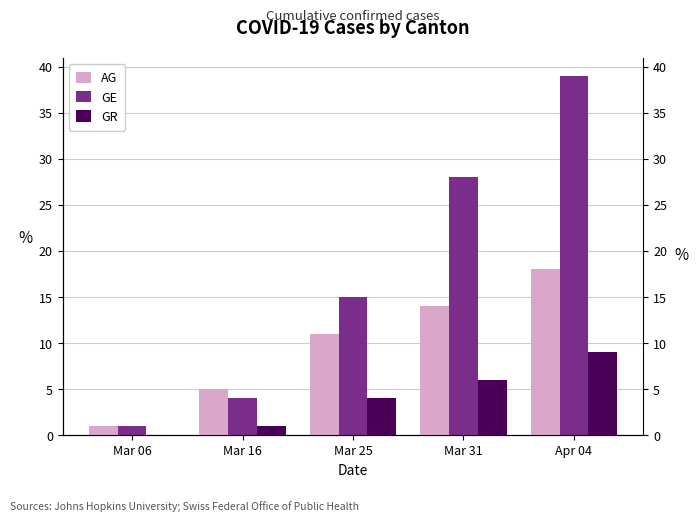

Reading left to right, list all the values displayed in this chart.

AG: 1	5	11	14	18
GE: 1	4	15	28	39
GR: 0	1	4	6	9